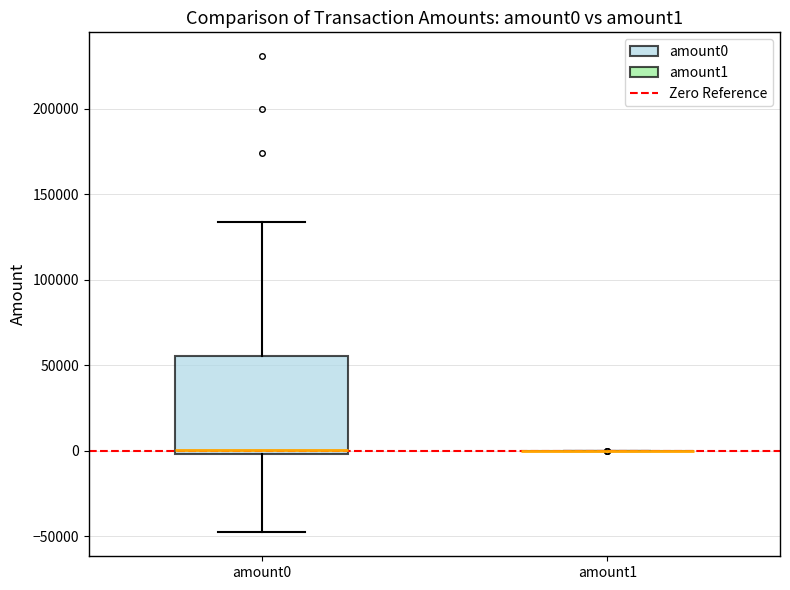

Reading left to right, read every box against the y-axis: the position of its median line, the range the box covers, and the ends of its whiskers. The values are not printed on the chart, so give them approximately, as read against the axis.

amount0: median 0 (just above the box's lower edge), box 0 to 55000, whiskers -50000 to 135000
amount1: box collapsed to a line at 0, whiskers 0 to 0